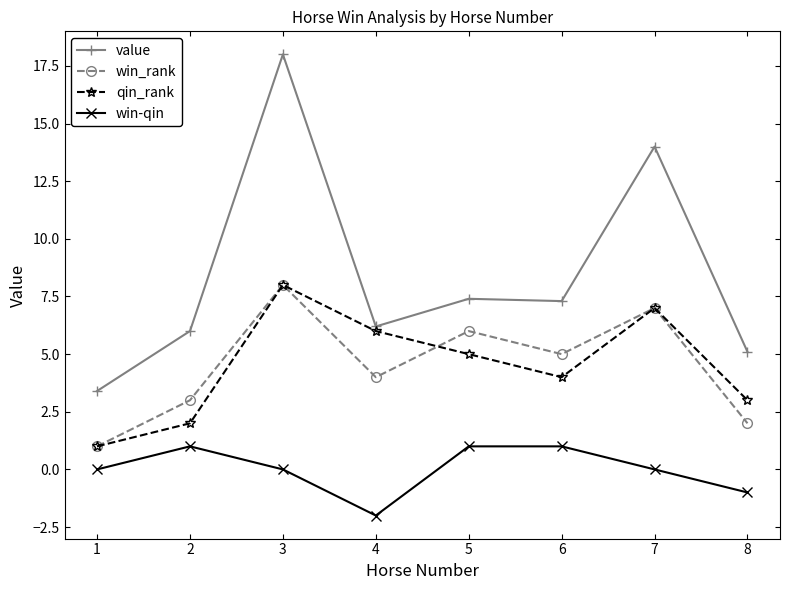

Reading left to right, list all the values displayed in this chart.

value: 1=3.4	2=6.0	3=18.0	4=6.2	5=7.4	6=7.3	7=14.0	8=5.1
win_rank: 1=1.0	2=3.0	3=8.0	4=4.0	5=6.0	6=5.0	7=7.0	8=2.0
qin_rank: 1=1.0	2=2.0	3=8.0	4=6.0	5=5.0	6=4.0	7=7.0	8=3.0
win-qin: 1=0.0	2=1.0	3=0.0	4=-2.0	5=1.0	6=1.0	7=0.0	8=-1.0